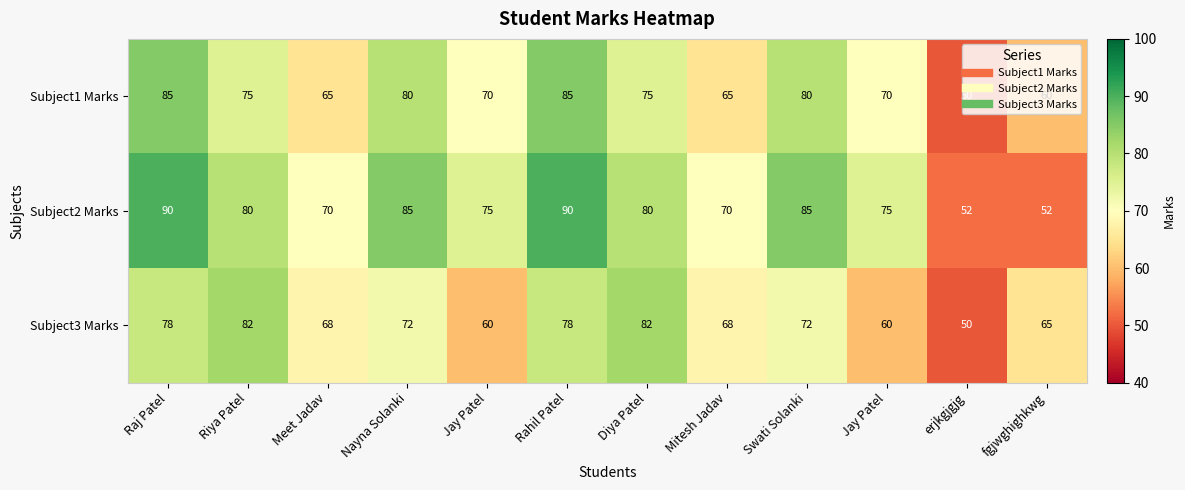

Rank the series at Raj Patel from lowest to highest value.

Subject3 Marks, Subject1 Marks, Subject2 Marks